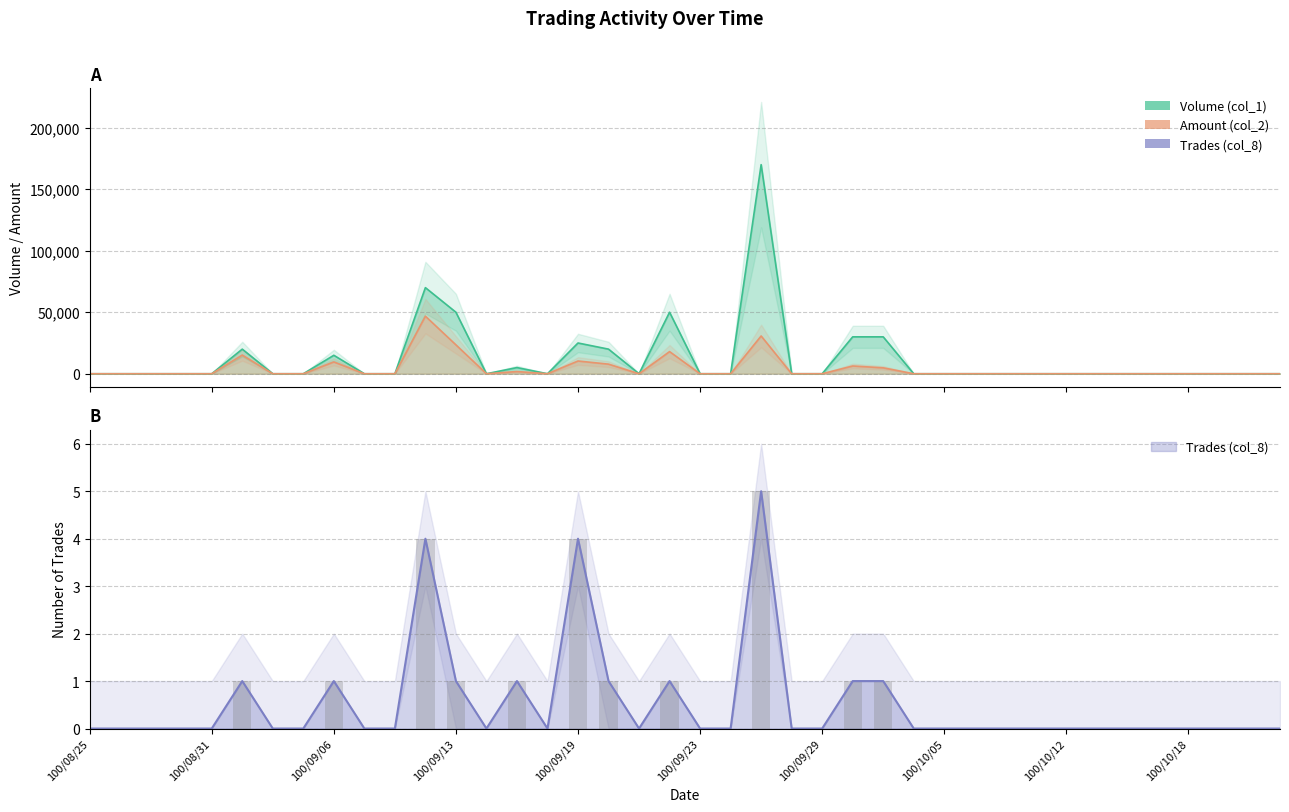

At which label does Volume (col_1) reach its minimum?

100/08/25